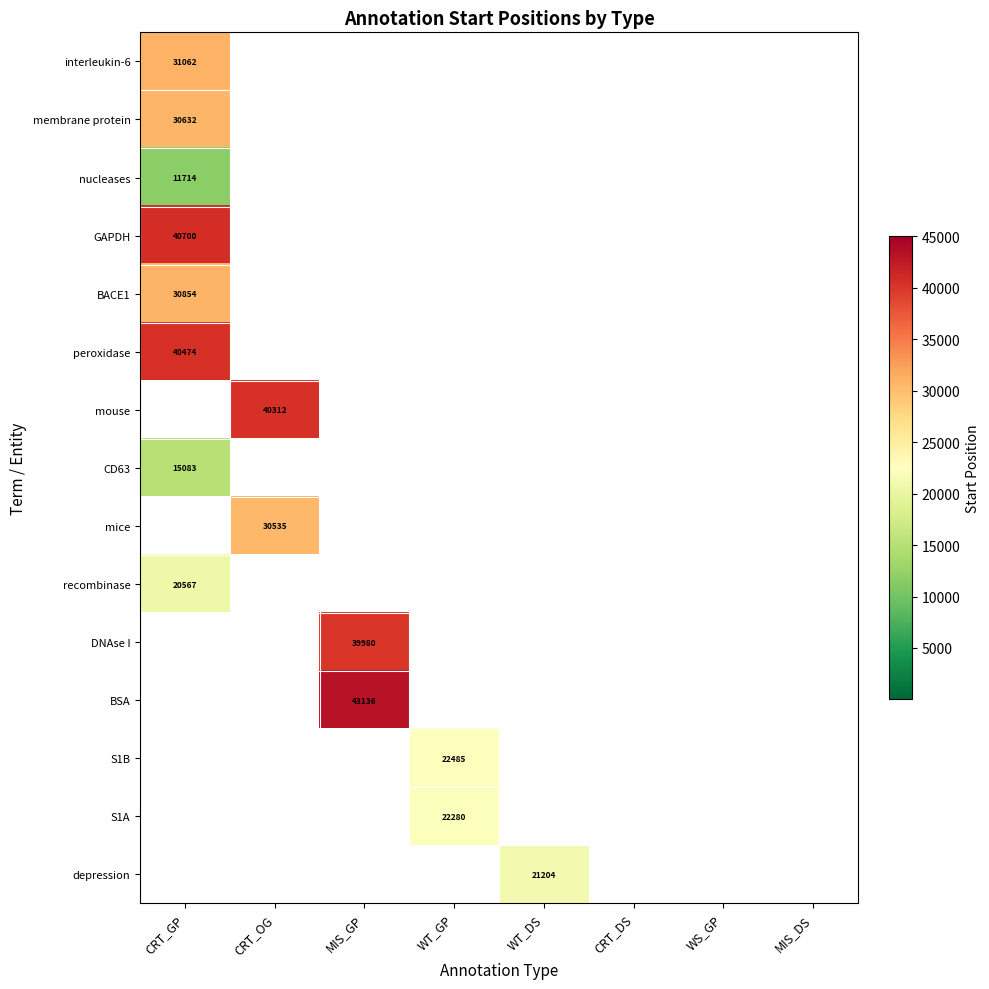

Is it true that row_0 equals 10703 at MIS_GP?

False